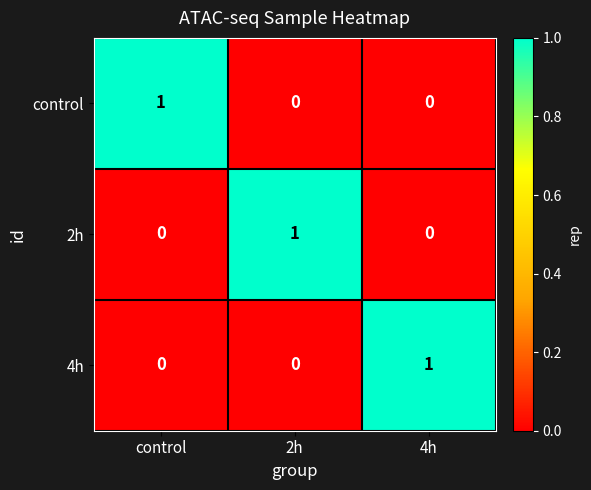

How many control values are between 0 and 1?

3